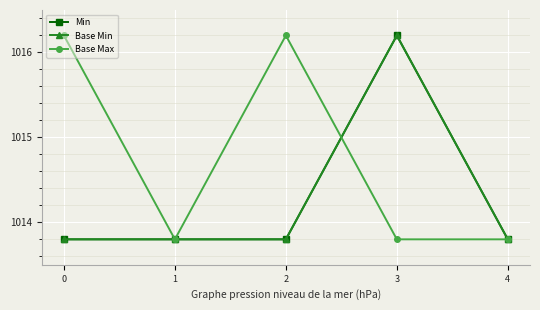

Is this an area chart (filled region under the line)?

No